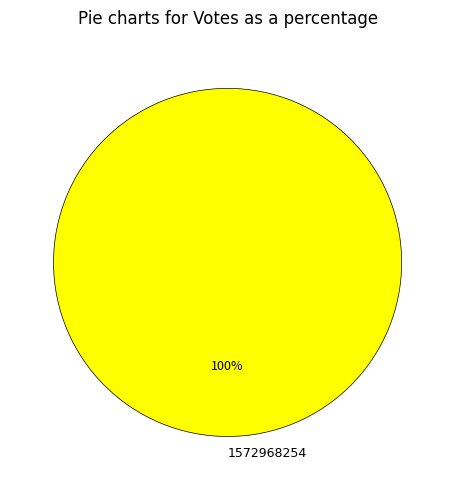

Is there any slice that represents more than half of the pie?

Yes